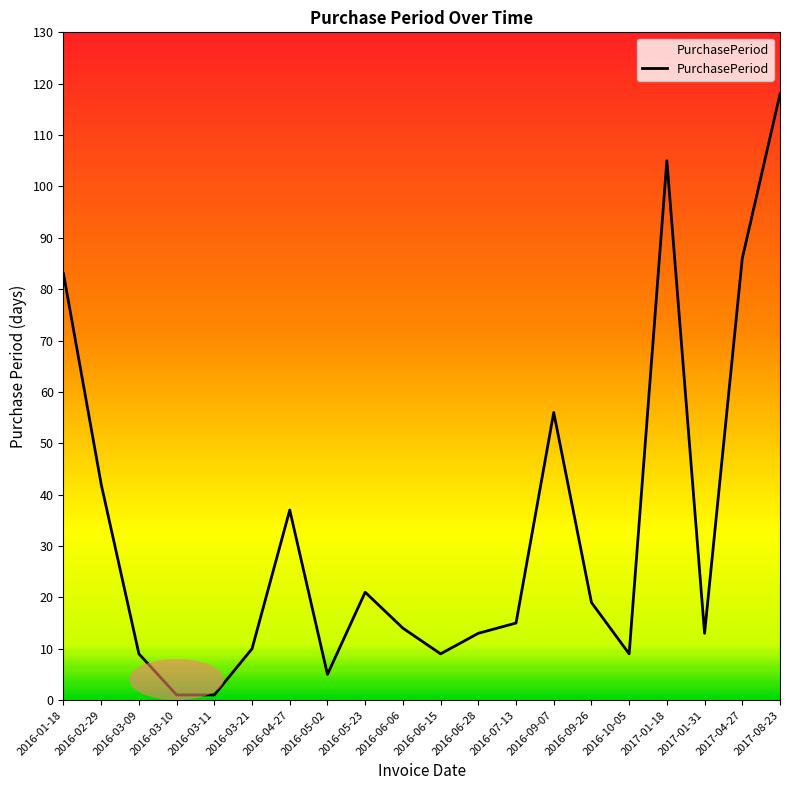

At which label is the value closest to 59?

2016-09-07